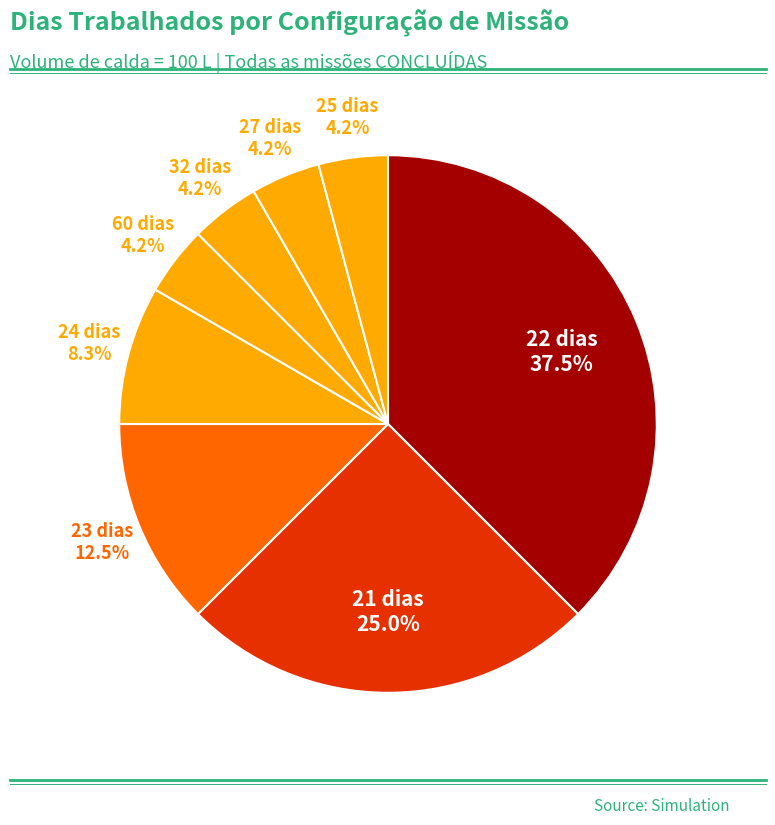

How many slices are in this pie chart?

8